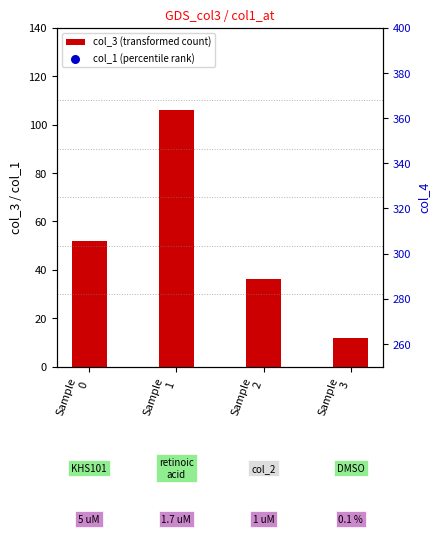

At how many categories does at least one series exceed 86?

1